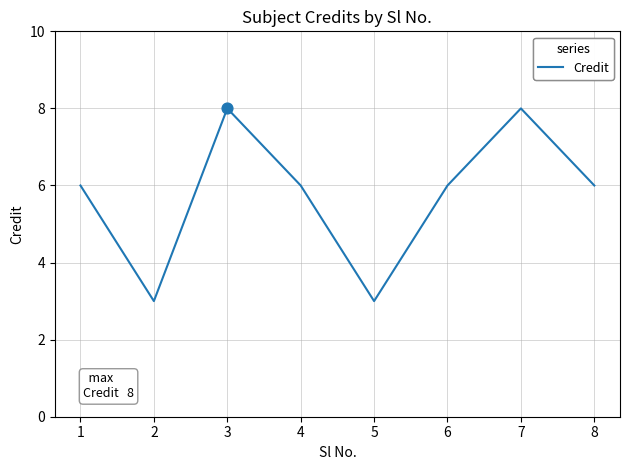

Approximately how many times larger is the value at 6 compared to 1?

1.0